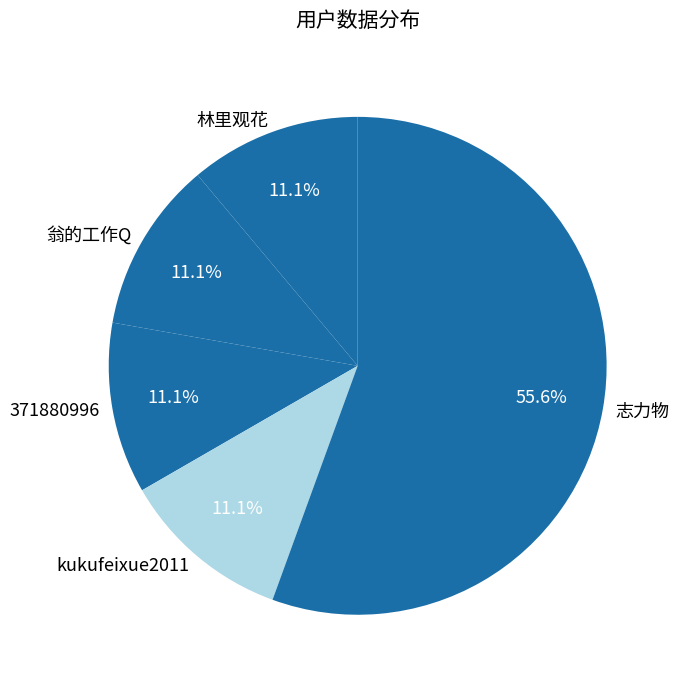

Do 翁的工作Q and kukufeixue2011 together represent more than half of the pie?

No